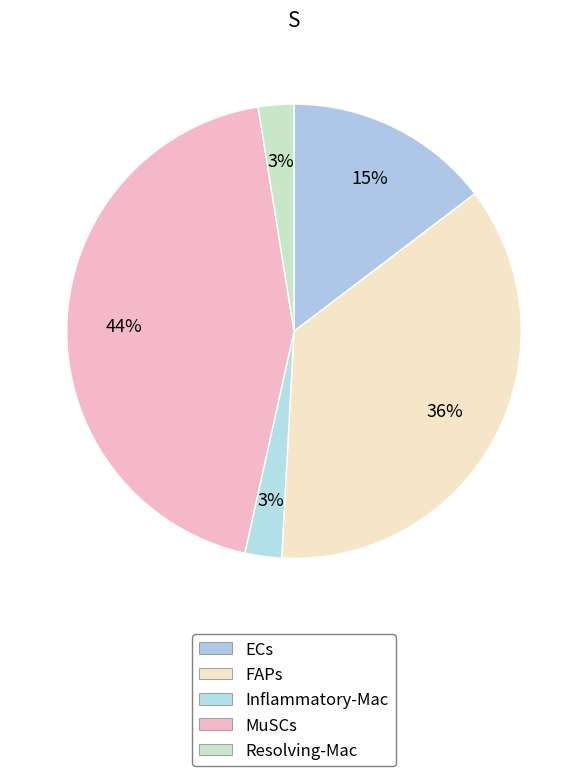

Which has a higher value, Resolving-Mac or Inflammatory-Mac?

Inflammatory-Mac